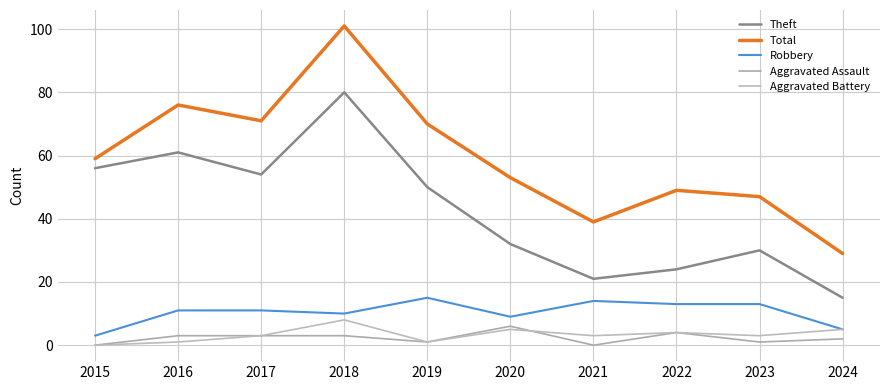

Reading right to left, extract all data points from this chart.

Theft: 2024=15	2023=30	2022=24	2021=21	2020=32	2019=50	2018=80	2017=54	2016=61	2015=56
Total: 2024=29	2023=47	2022=49	2021=39	2020=53	2019=70	2018=101	2017=71	2016=76	2015=59
Robbery: 2024=5	2023=13	2022=13	2021=14	2020=9	2019=15	2018=10	2017=11	2016=11	2015=3
Aggravated Assault: 2024=2	2023=1	2022=4	2021=0	2020=6	2019=1	2018=3	2017=3	2016=3	2015=0
Aggravated Battery: 2024=5	2023=3	2022=4	2021=3	2020=5	2019=1	2018=8	2017=3	2016=1	2015=0